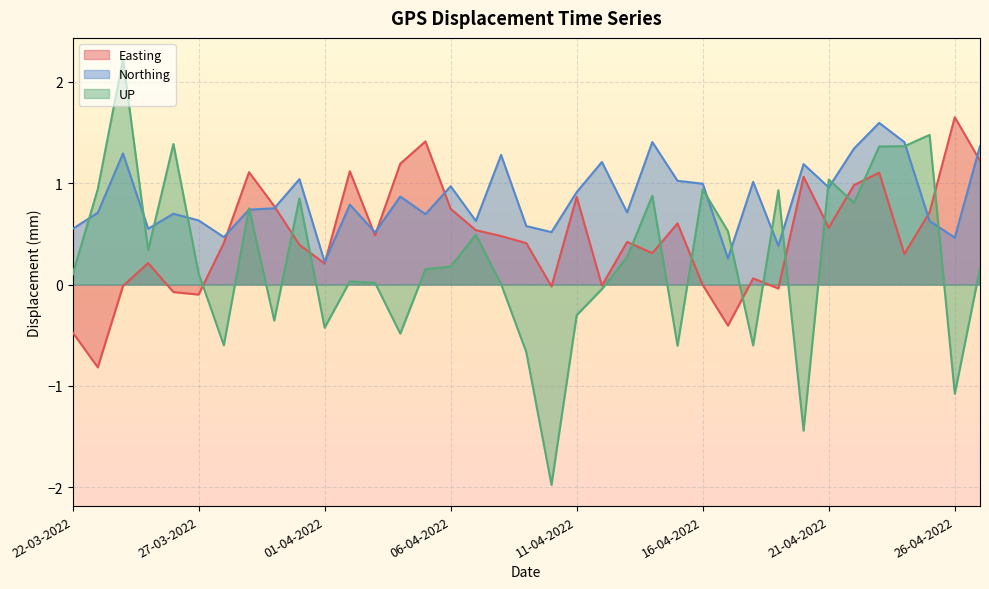

Between 21-04-2022 and 26-04-2022, which series saw the biggest shift?

UP